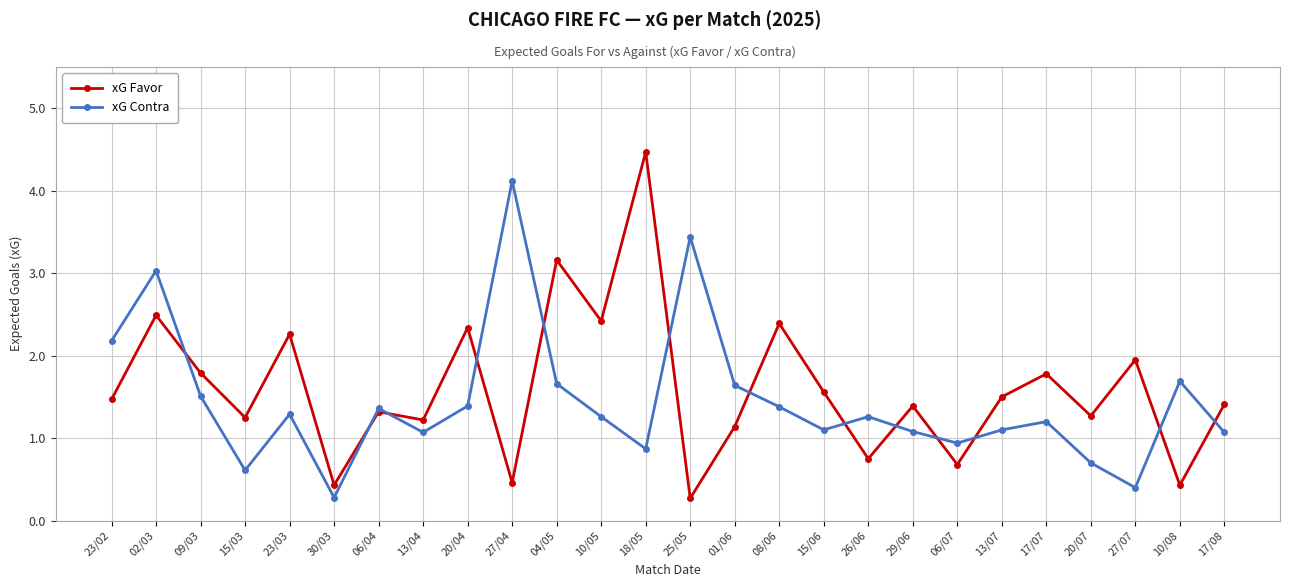

In xG Contra, how many points are lower than both neighbors (excluding endpoints)?

7